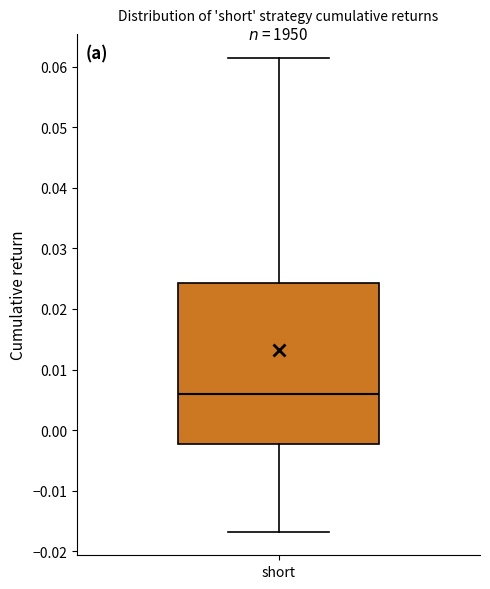

Read this box plot against the y-axis: the position of the median line, the range covered by the box, and the ends of both whiskers. The values are not printed on the chart, so give them approximately, as read against the axis.

median 0.006, box -0.002 to 0.024, whiskers -0.017 to 0.062